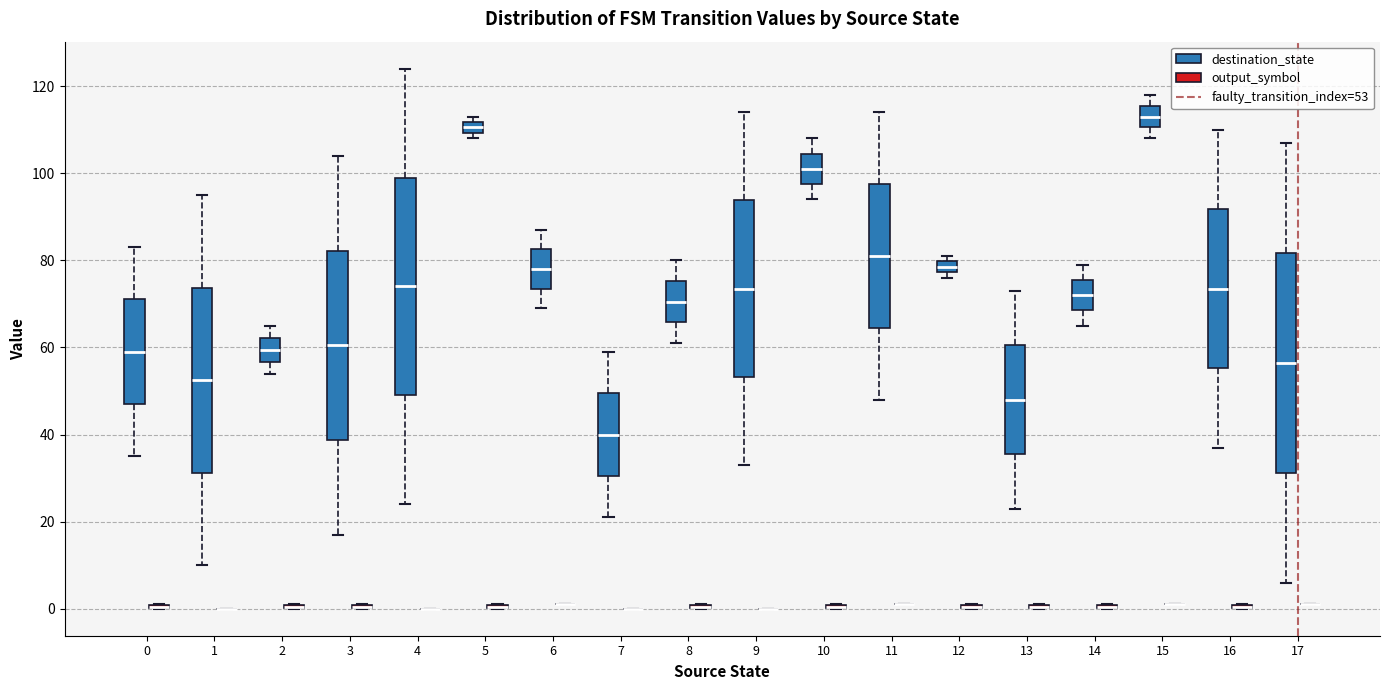

Where does the median line of the box for 17 (destination_state) sit on the y-axis? The values are not printed on the chart, so give them approximately, as read against the axis.

56